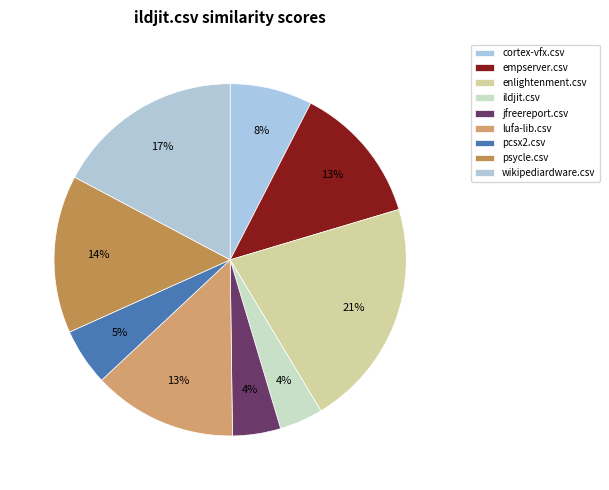

To the nearest percent, what is the difference between the largest and smallest slice percentages?

17%